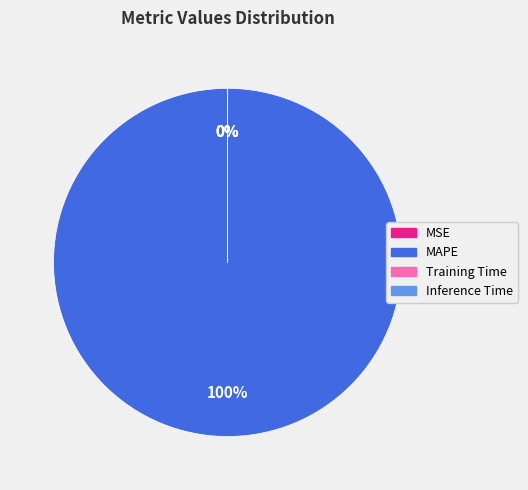

The MAPE slice represents 92% of the pie. True or false?

False